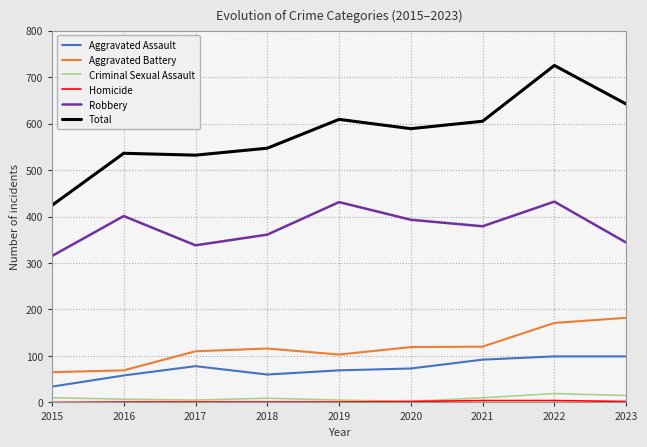

How many lines are shown in the chart?

6